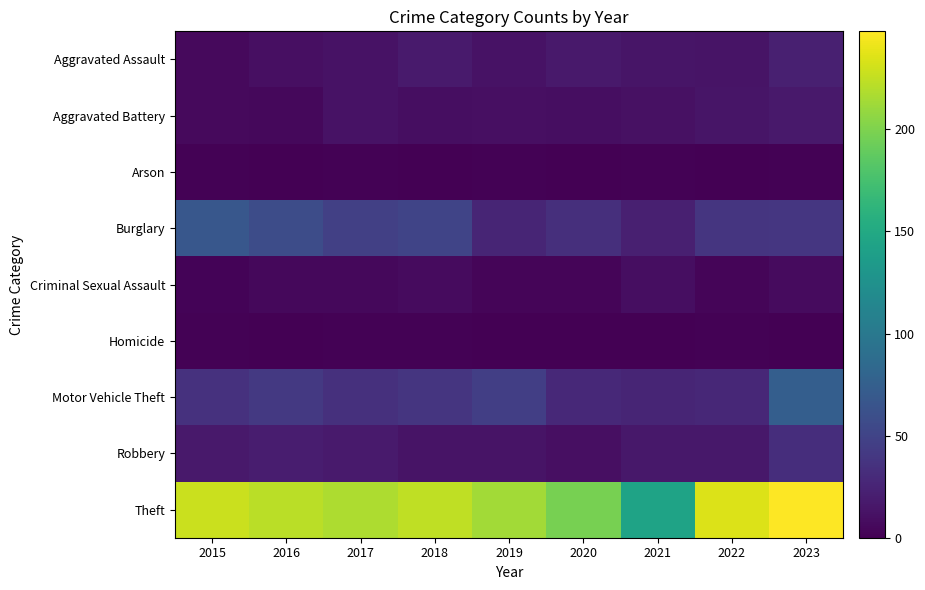

What is the spread (max minus min) of values at 2021?

144